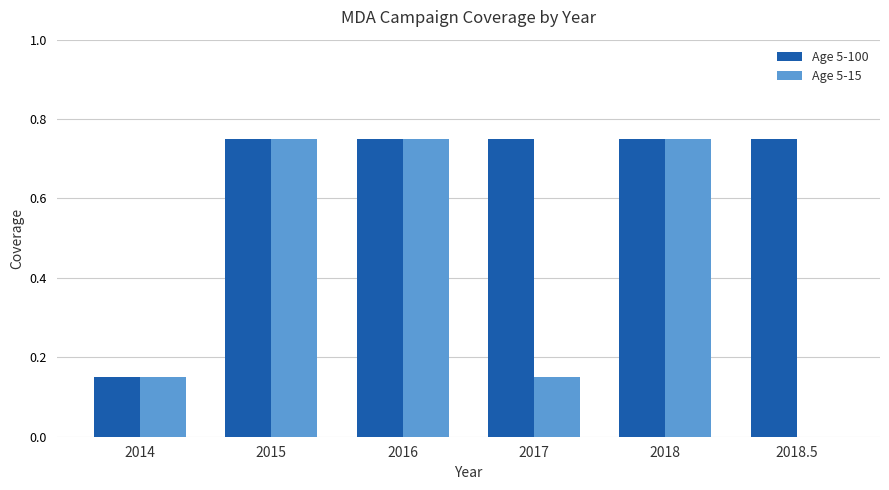

What is the sum of all Age 5-100 values?

3.9